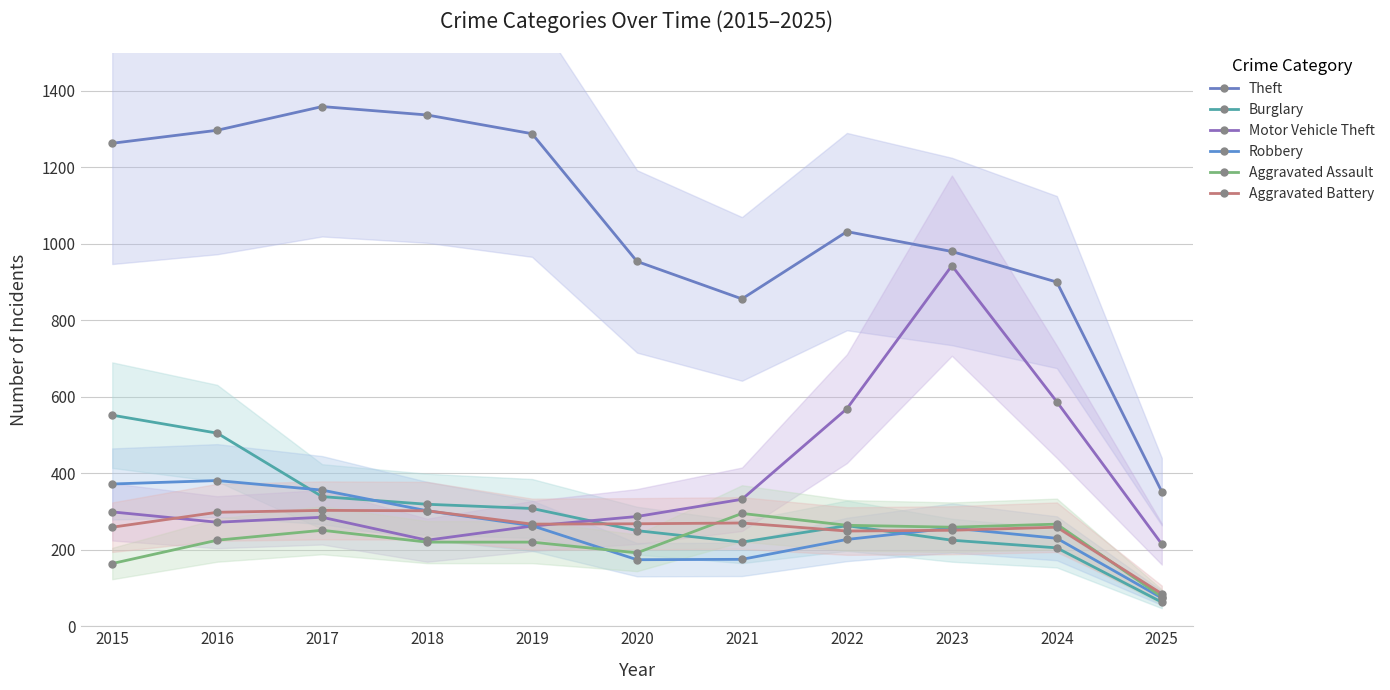

Does the chart display data point markers on the line(s)?

Yes